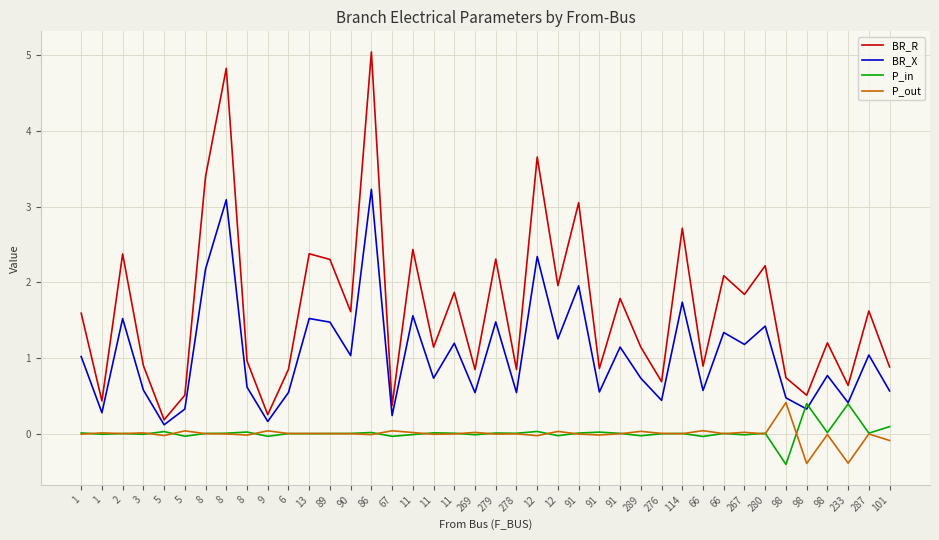

Does the chart have visible grid lines?

Yes